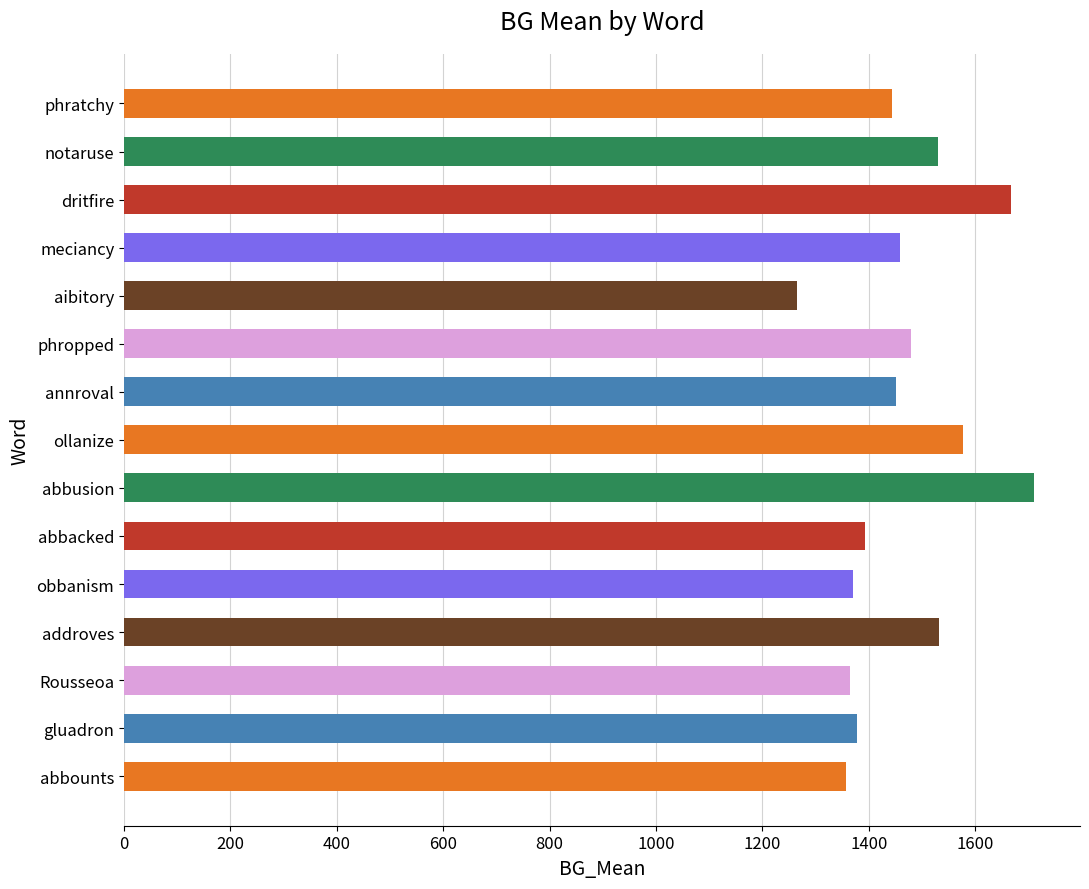

Which category has the highest value across all series?

abbusion